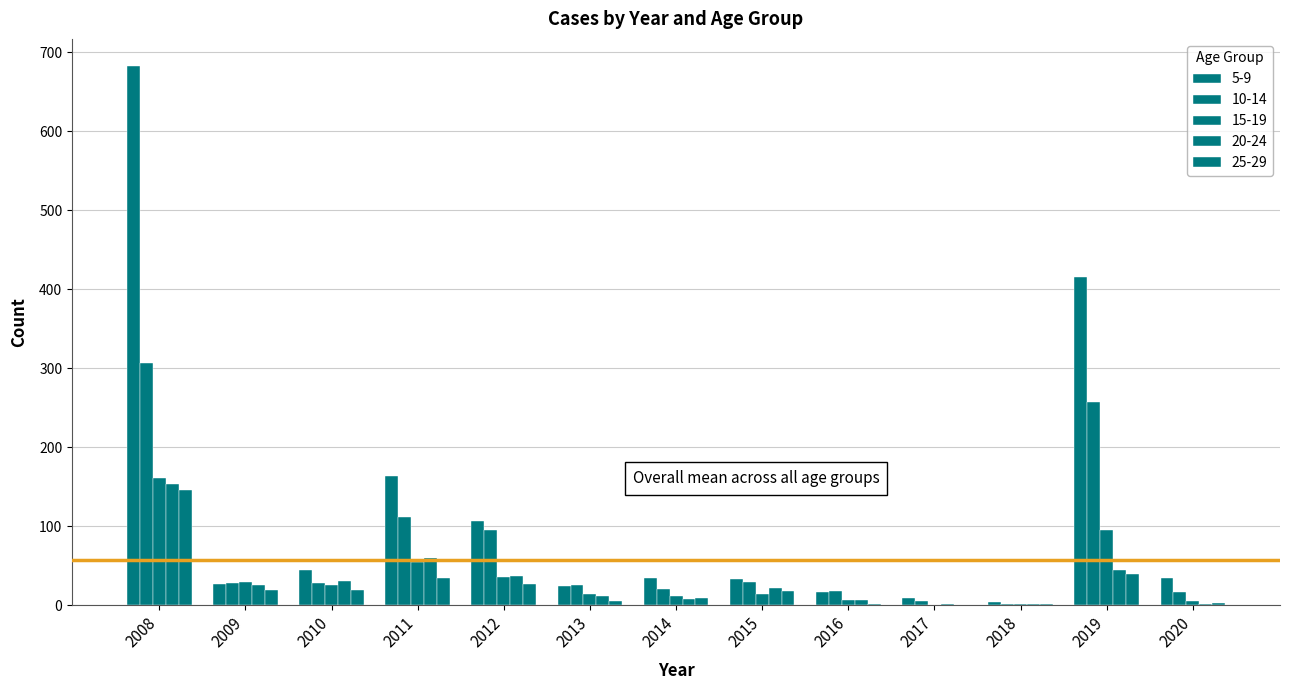

What is the difference between the second highest and minimum values in the 5-9 series?

411